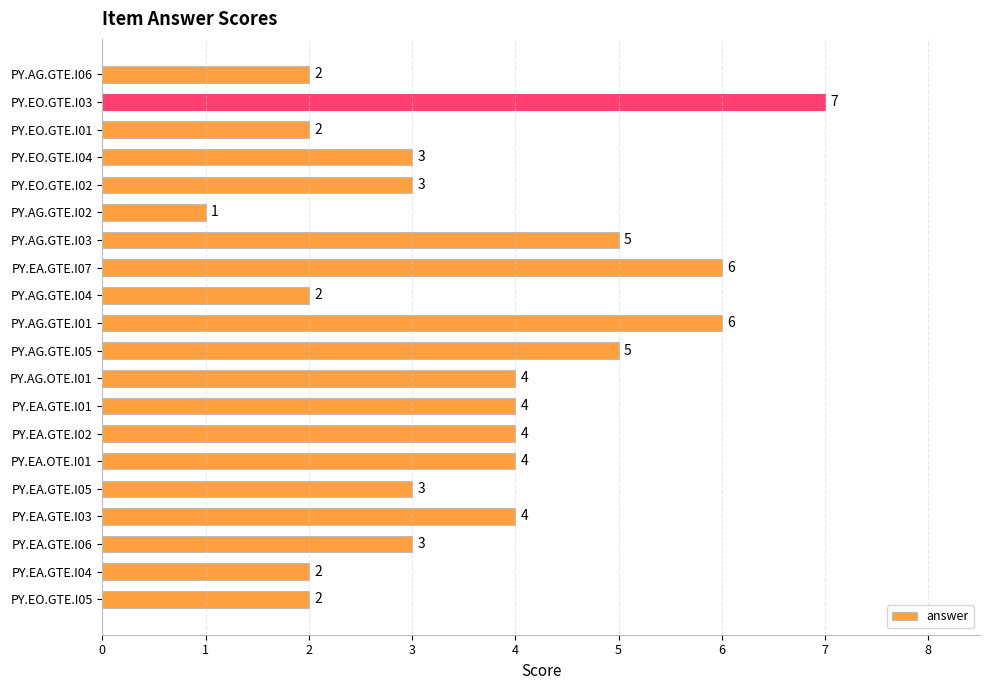

What is the label of the 3rd bar from the top?

PY.EO.GTE.I01